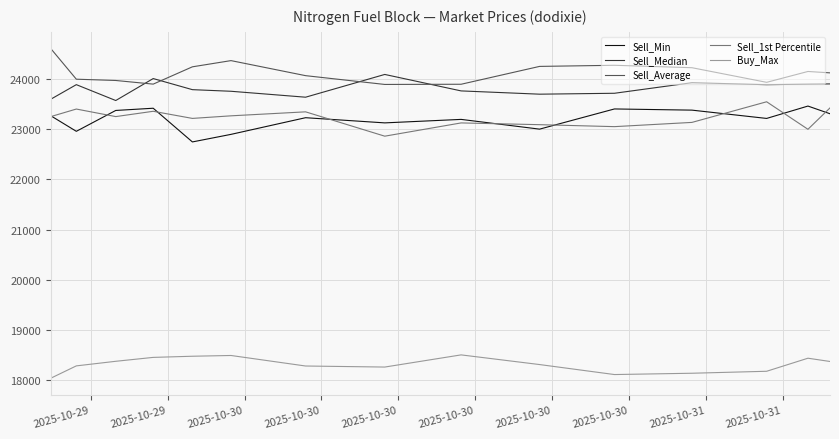

Which series has the largest total across all categories?

Sell_Average